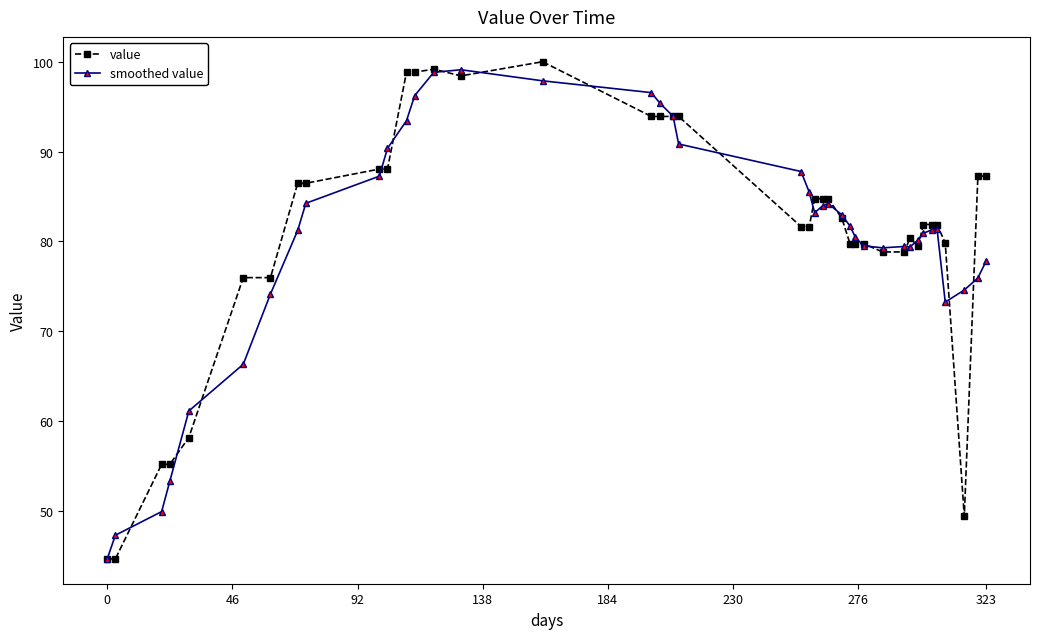

True or false: smoothed value and value intersect in this chart.

True